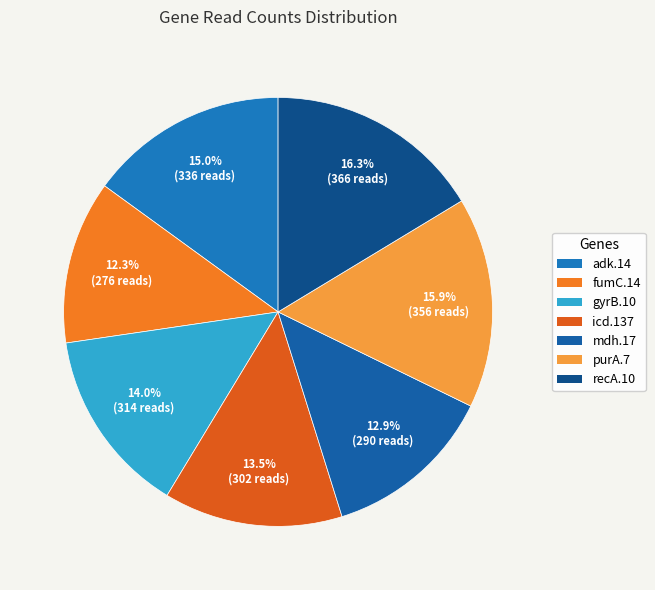

The icd.137 slice represents 1% of the pie. True or false?

False